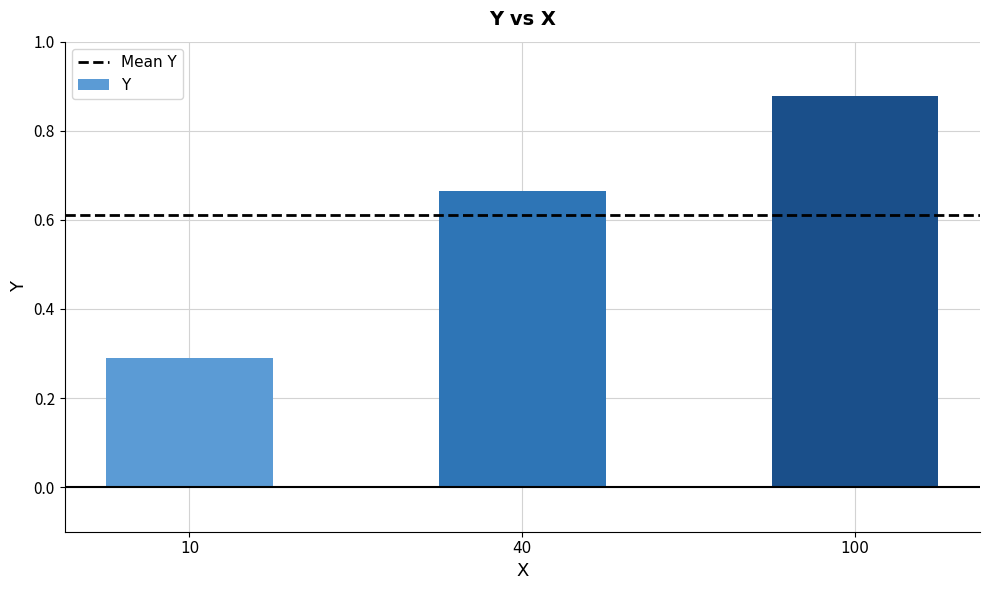

What is the difference between the values at 100 and 40?

0.2